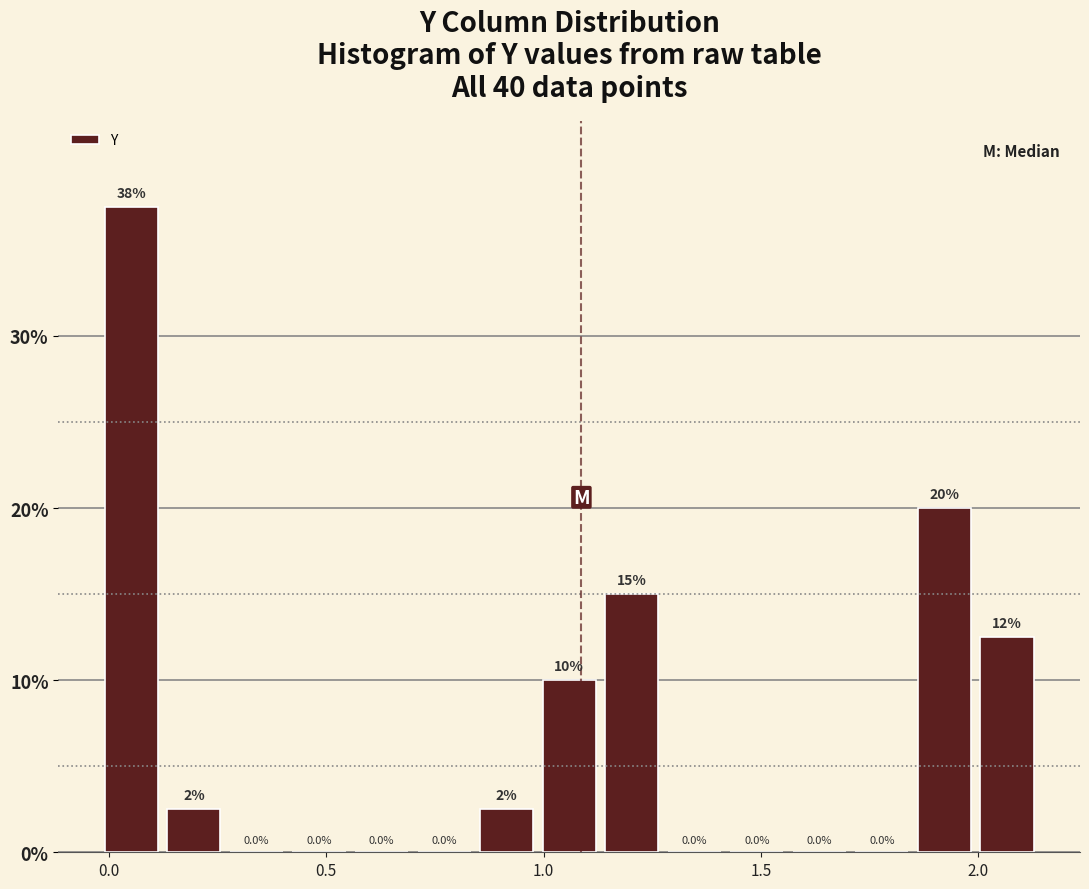

Around what value on the x-axis is the tallest bar? Give the approximate position of its centre, as read against the axis.

0.05